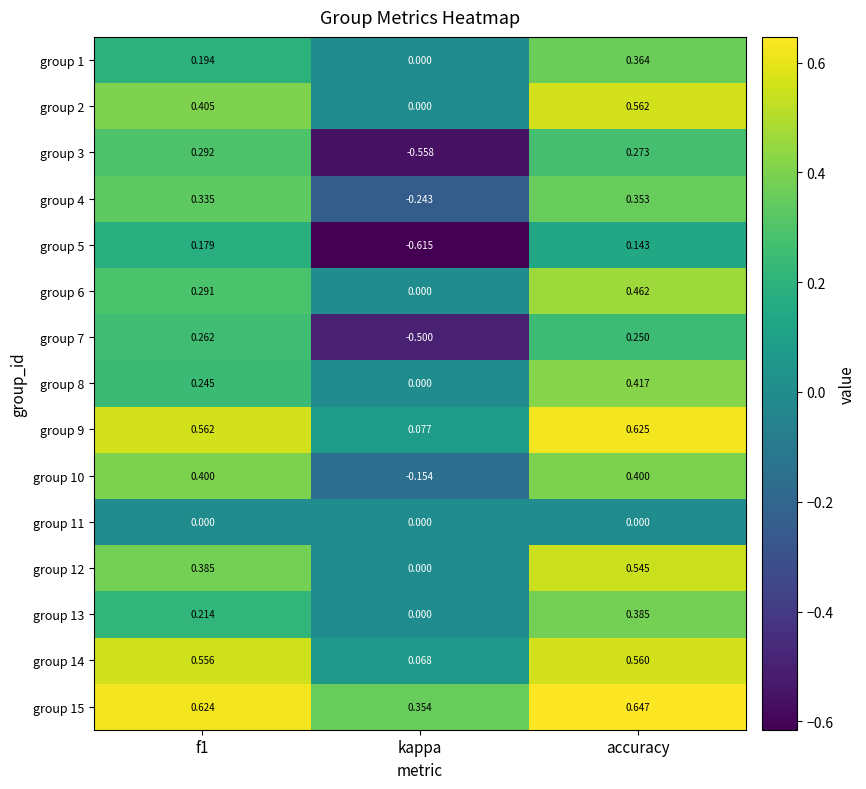

How many data points does each series have?

3